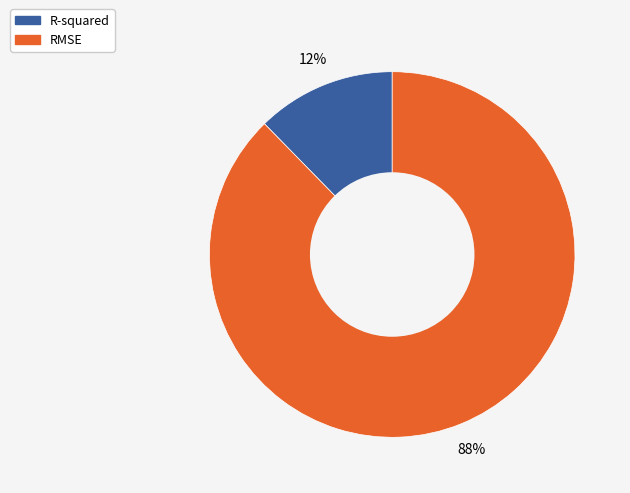

How many segments does this pie chart have?

2